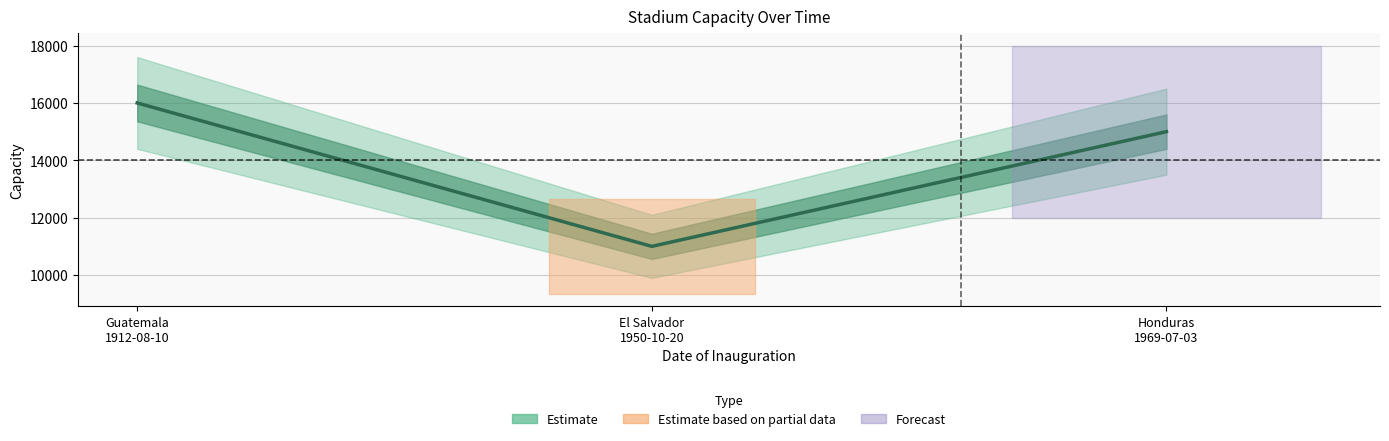

How many values are between 11000 and 16000?

3